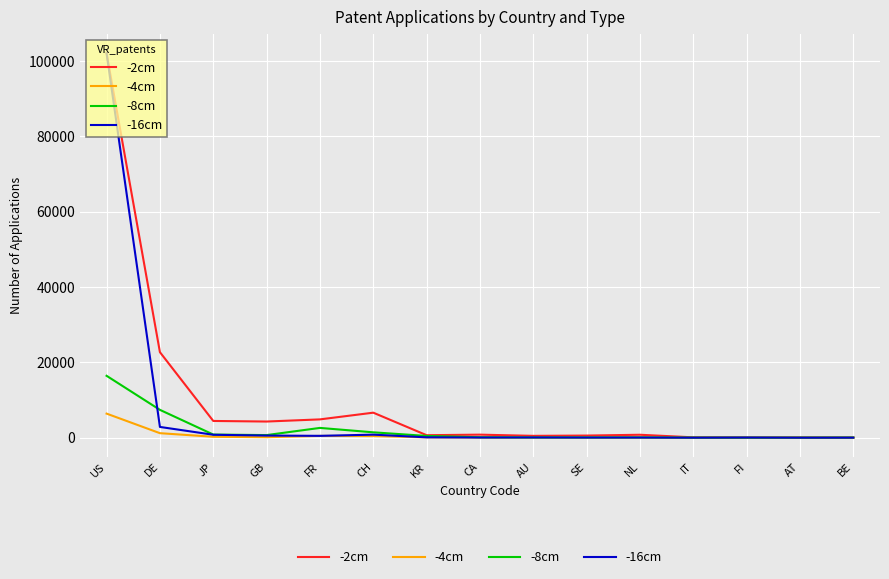

What is the greatest value displayed?

102072